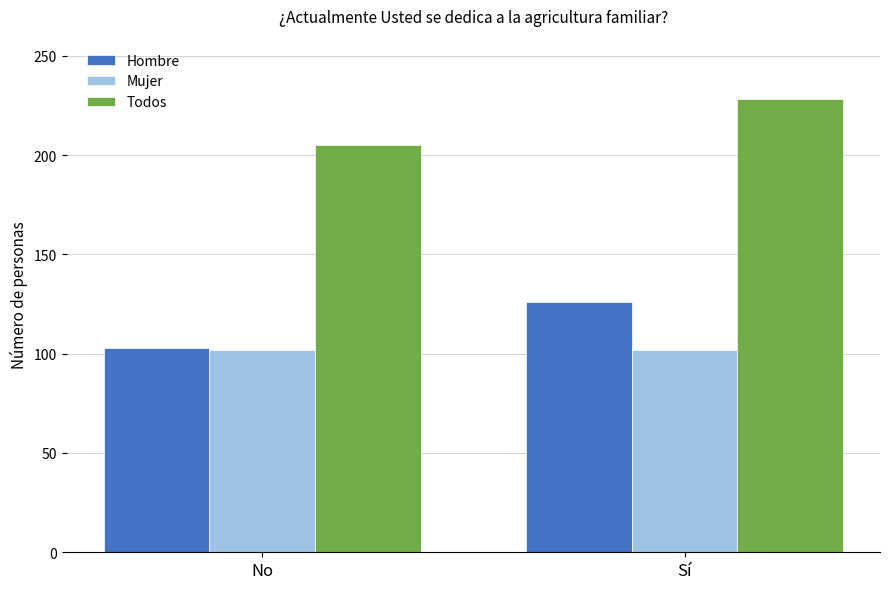

Is it true that Hombre equals 103 at No?

True